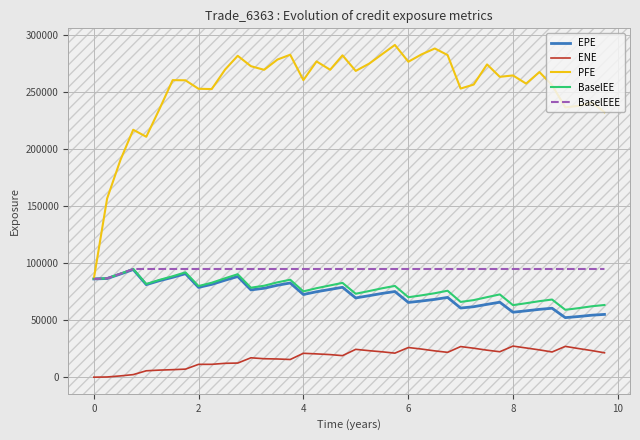

True or false: EPE and ENE cross at least once.

False